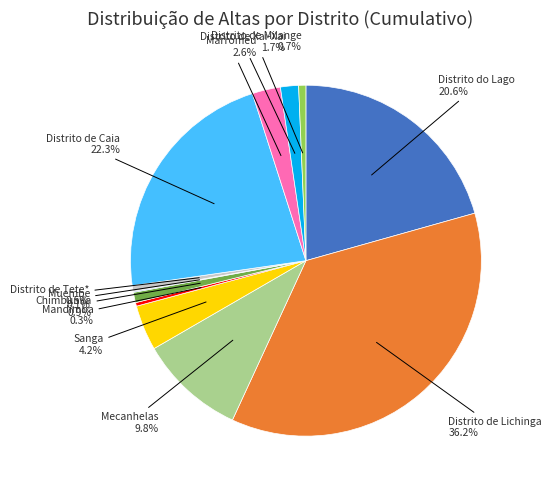

Approximately how many times larger is the value at Mandimba compared to Distrito de Milange?

0.5